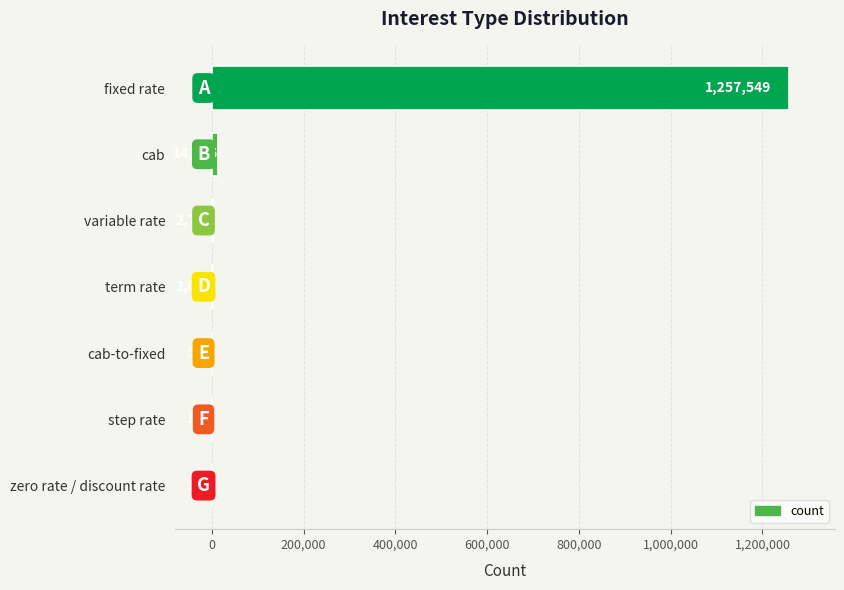

Which label corresponds to the largest value in the chart?

fixed rate